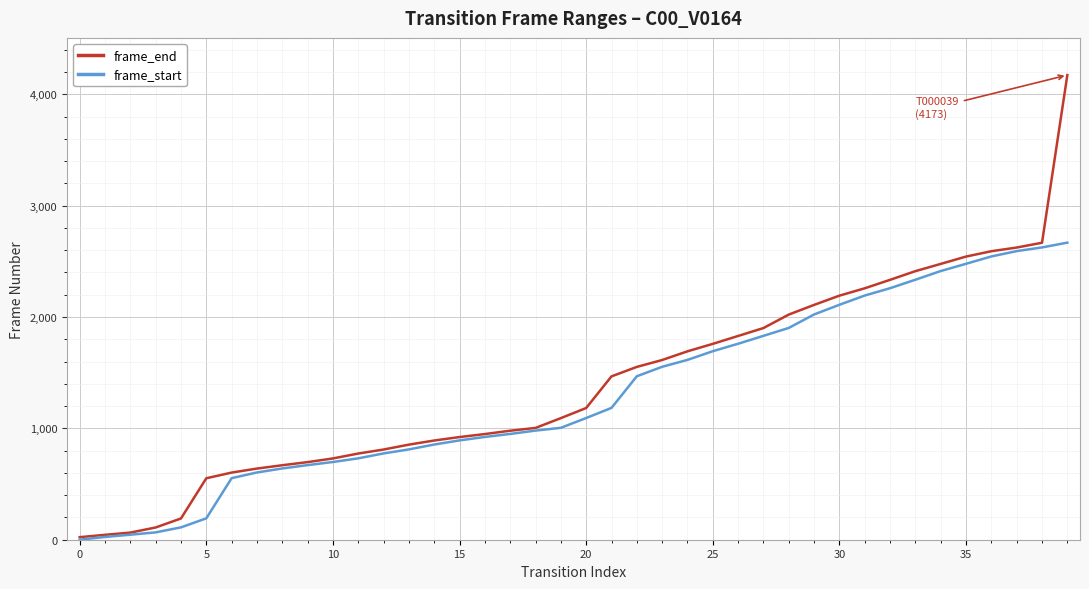

List the series in order of their peak value, highest first.

frame_end, frame_start